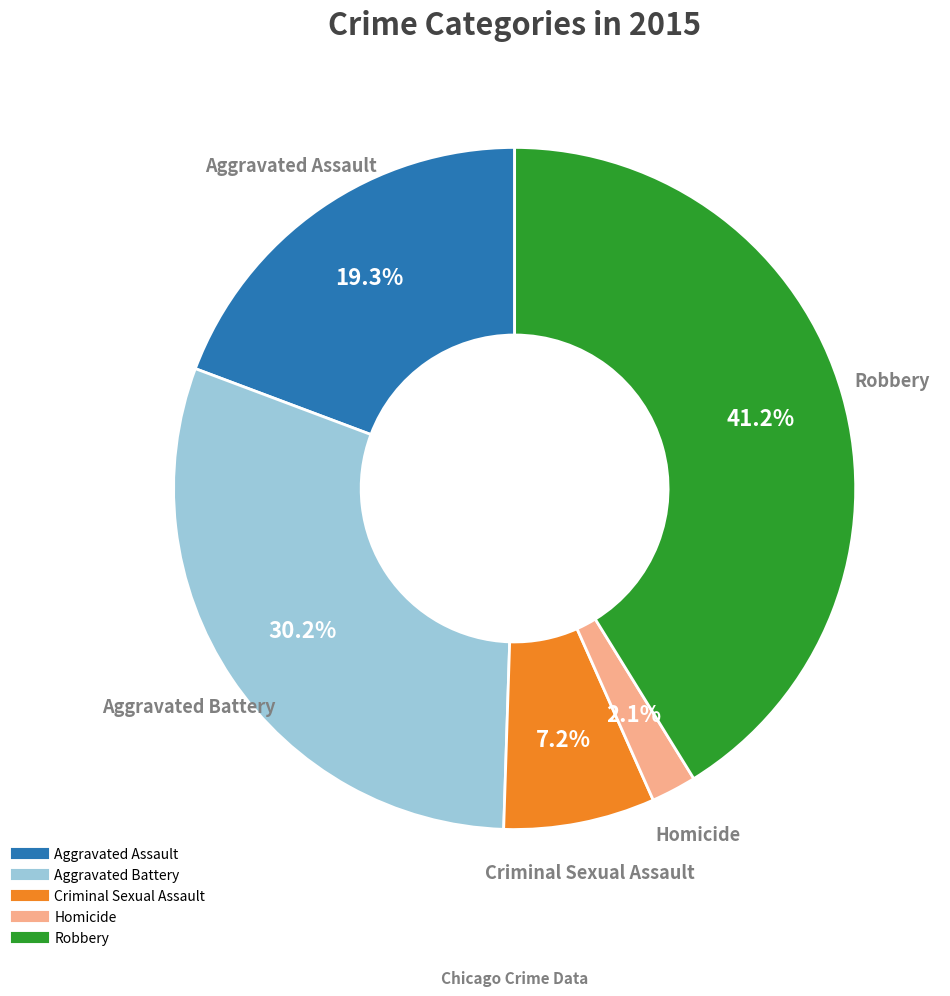

How many slices are in this pie chart?

5